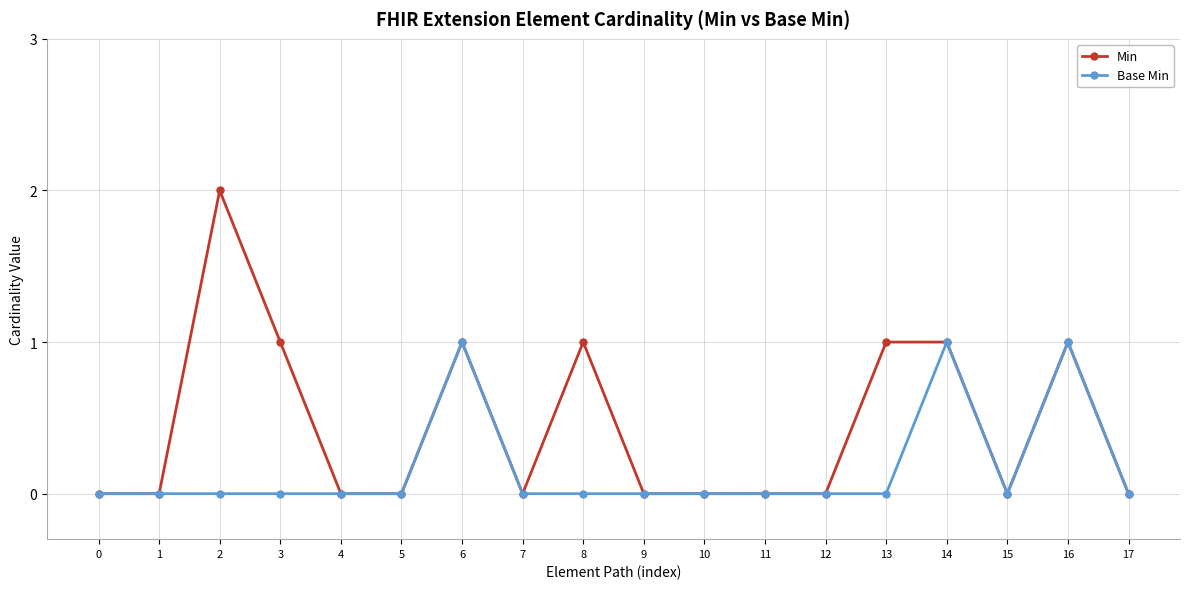

Which series has the largest range (max minus min)?

Min